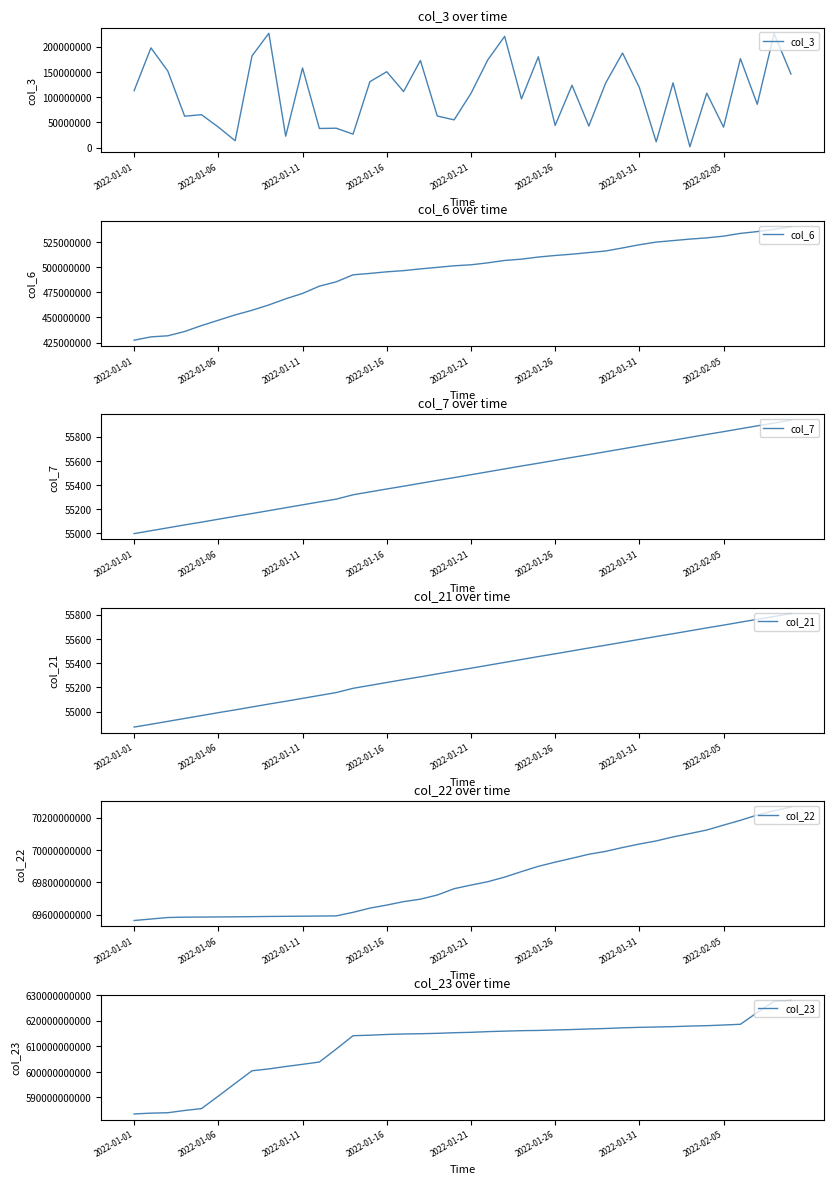

Is this an area chart (filled region under the line)?

No